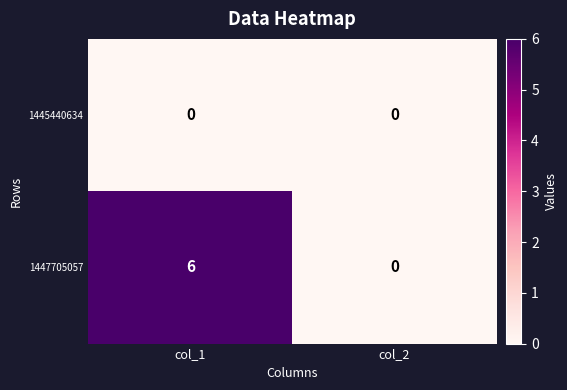

What is the spread (max minus min) of values at col_1?

6